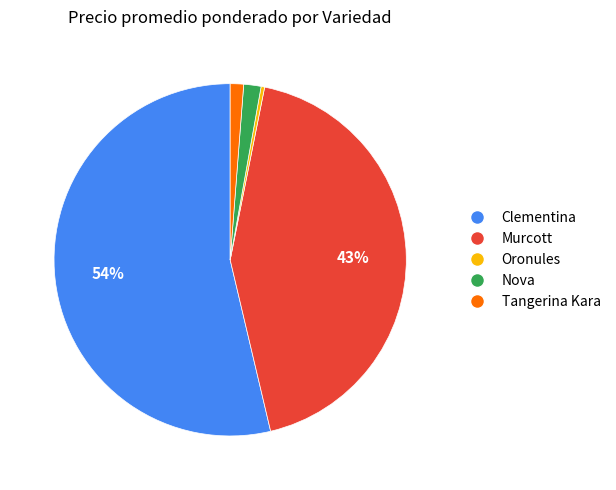

Does Clementina represent more than half of the total?

Yes